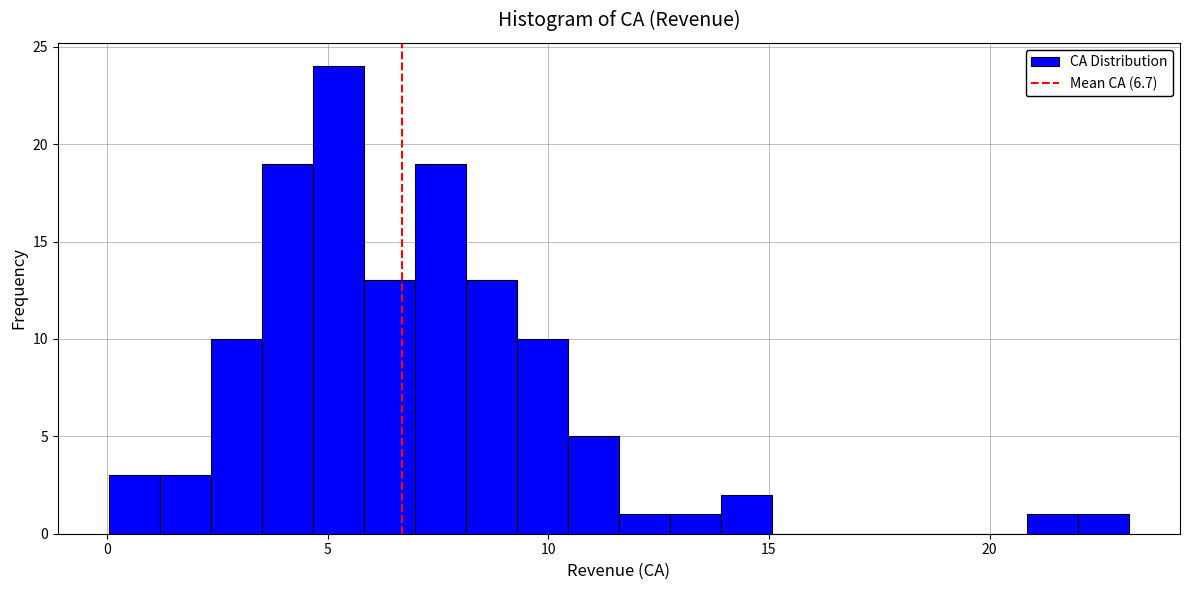

Around what value on the x-axis is the tallest bar? Give the approximate position of its centre, as read against the axis.

5.0